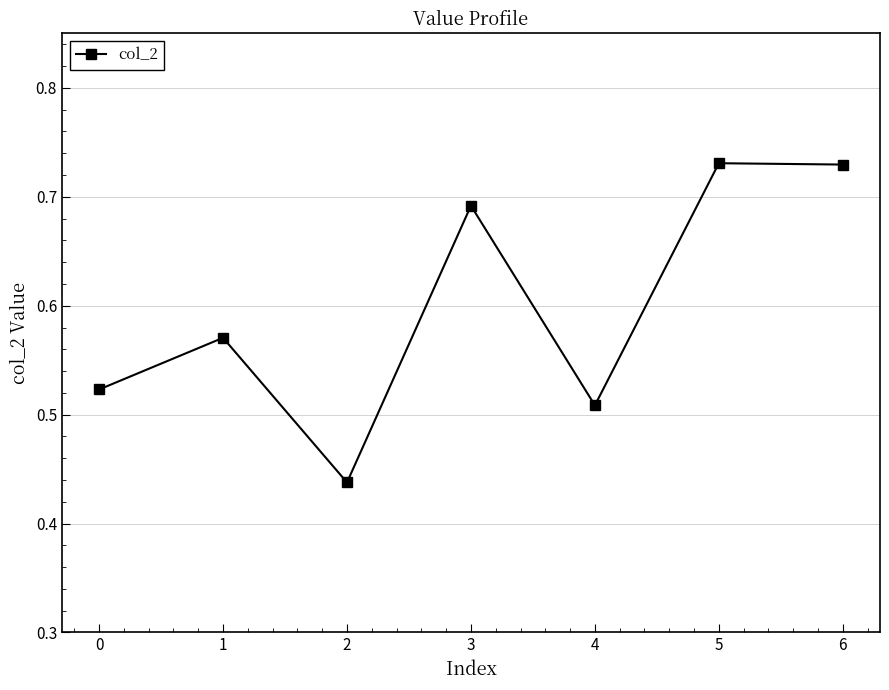

What is the sum of all values?

4.2